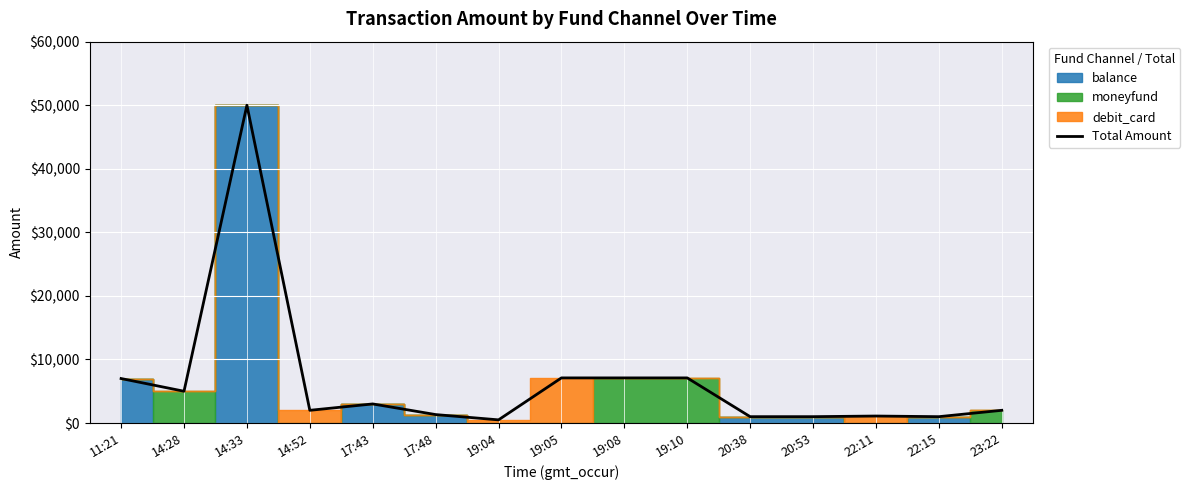

What is the highest value of the Total Amount series?

50000